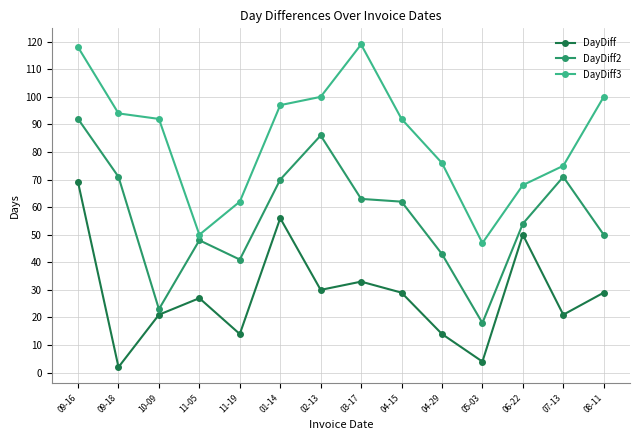

List the series in order of their peak value, highest first.

DayDiff3, DayDiff2, DayDiff